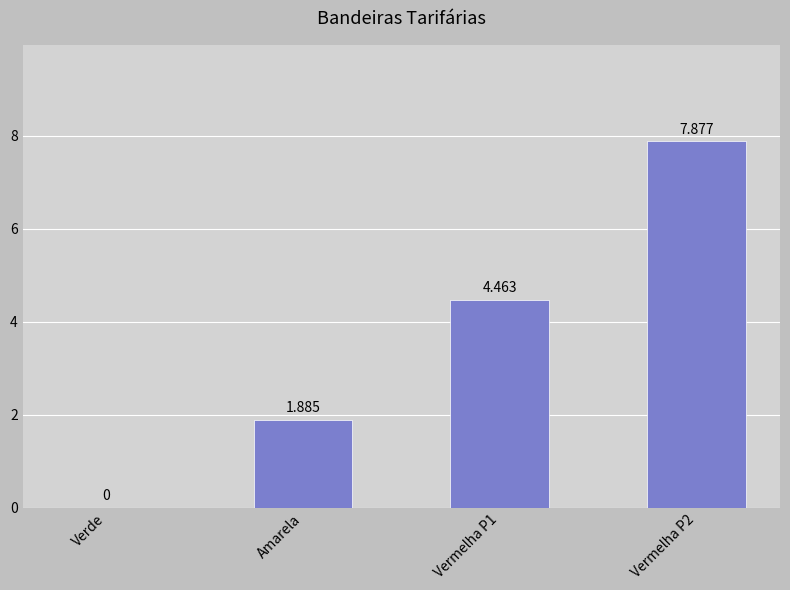

At which category does the chart reach its peak across all series?

Vermelha P2